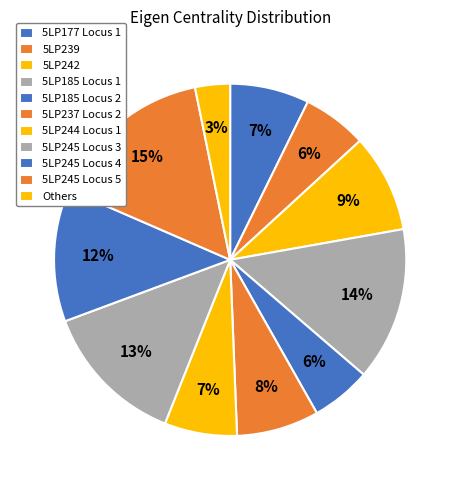

What percentage is NOT represented by 5LP245 Locus 4?

87.8%